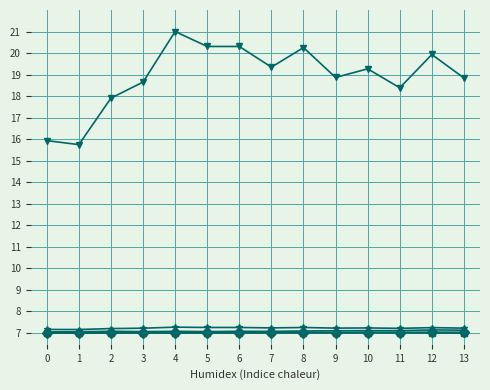

What is the difference between the highest and lowest values at 10?

12.2